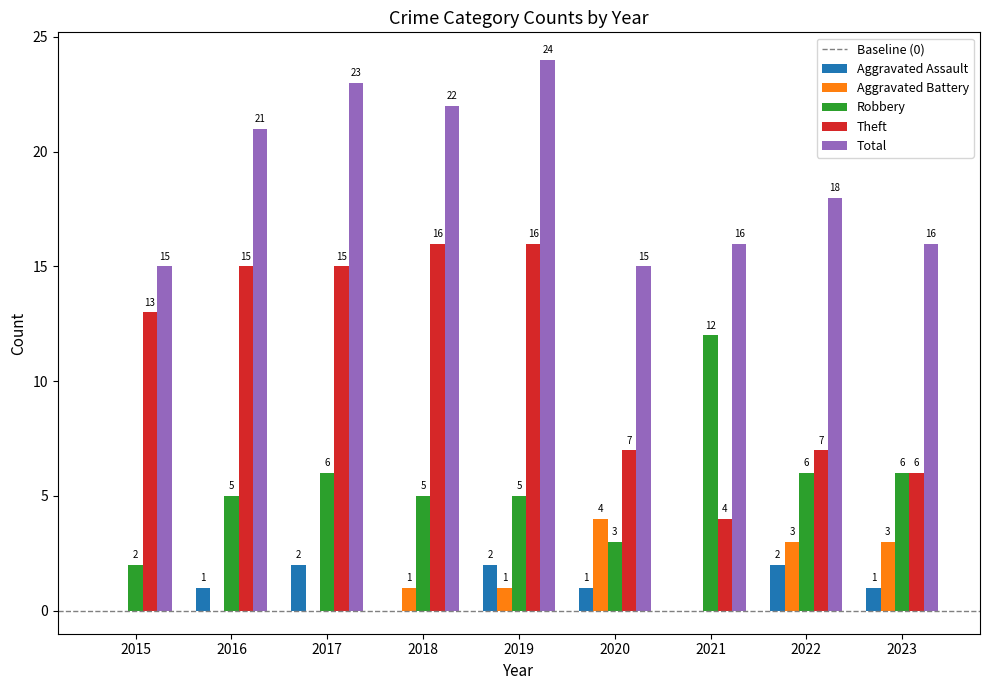

At which category is the sum across all series the highest?

2019